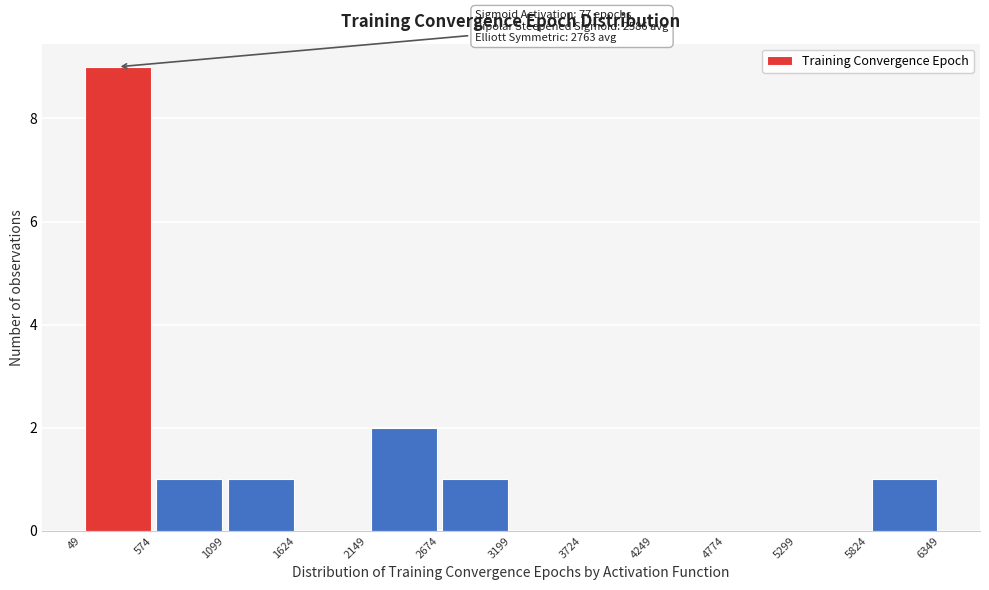

Over which range of the x-axis is the bar tallest?

49 to 574